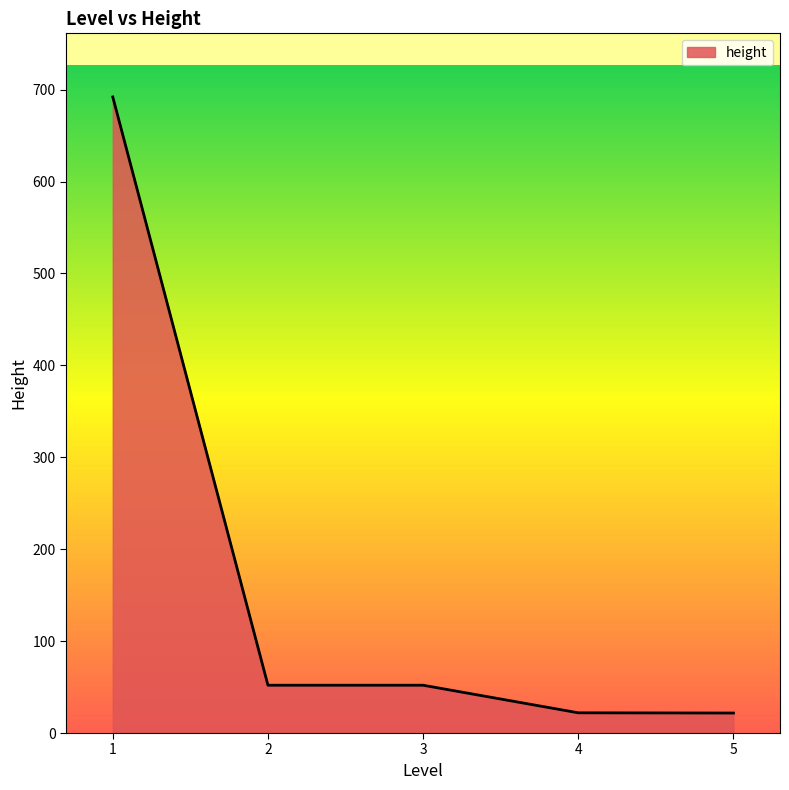

The value at 3 is 24.7. True or false?

False